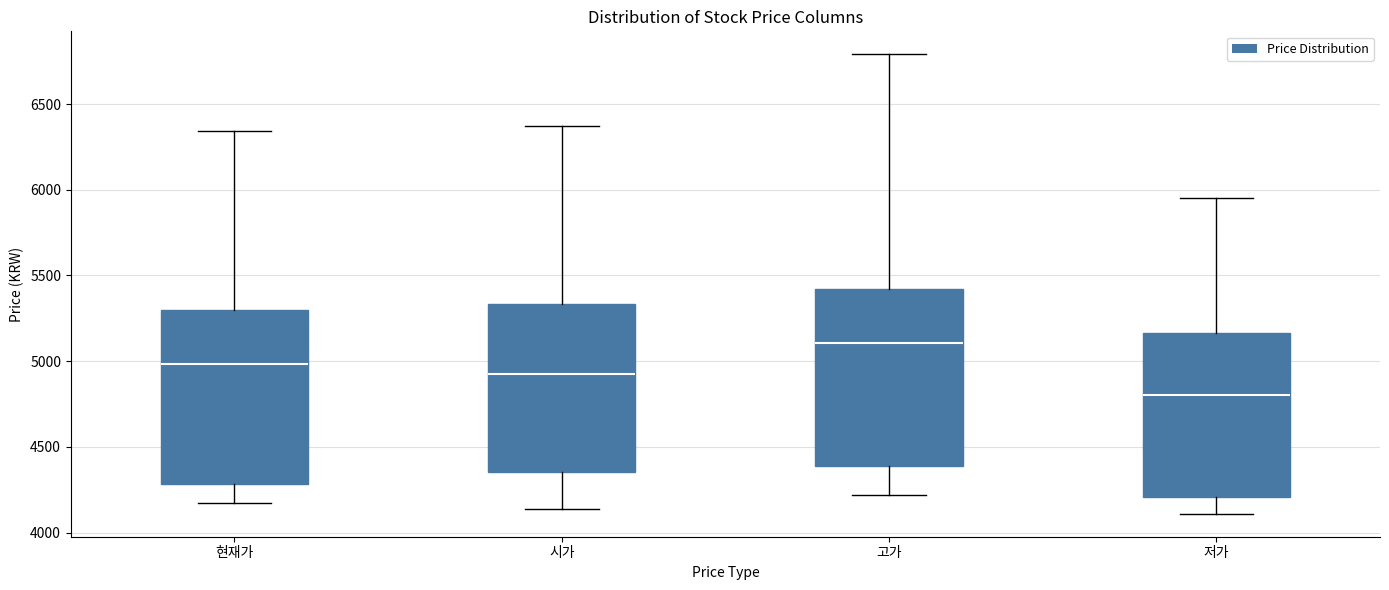

Which box has the lowest median line?

저가